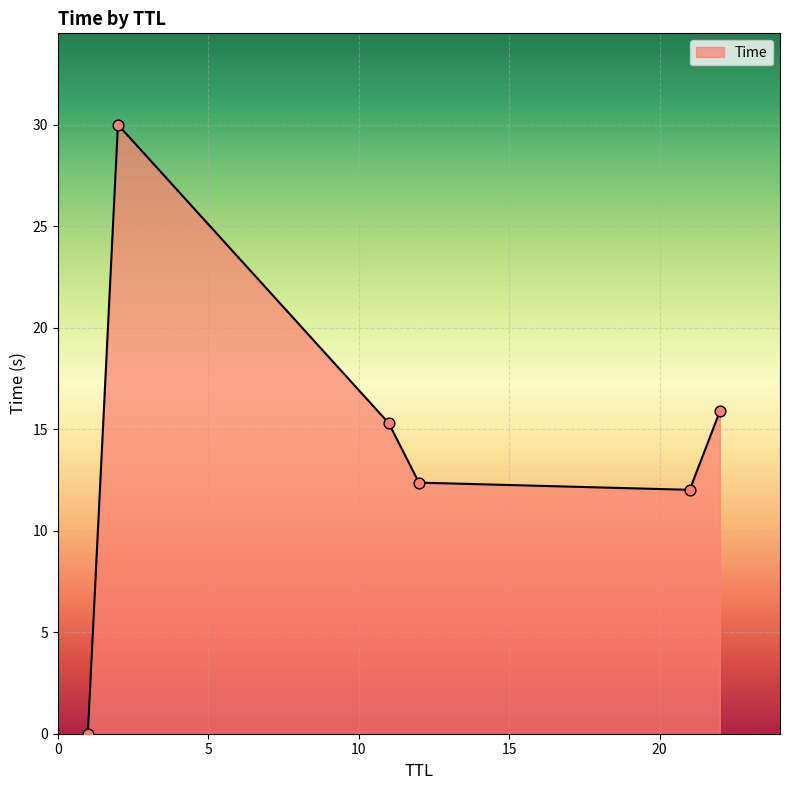

How many interior local peaks (higher than both neighbors) does the data have?

1